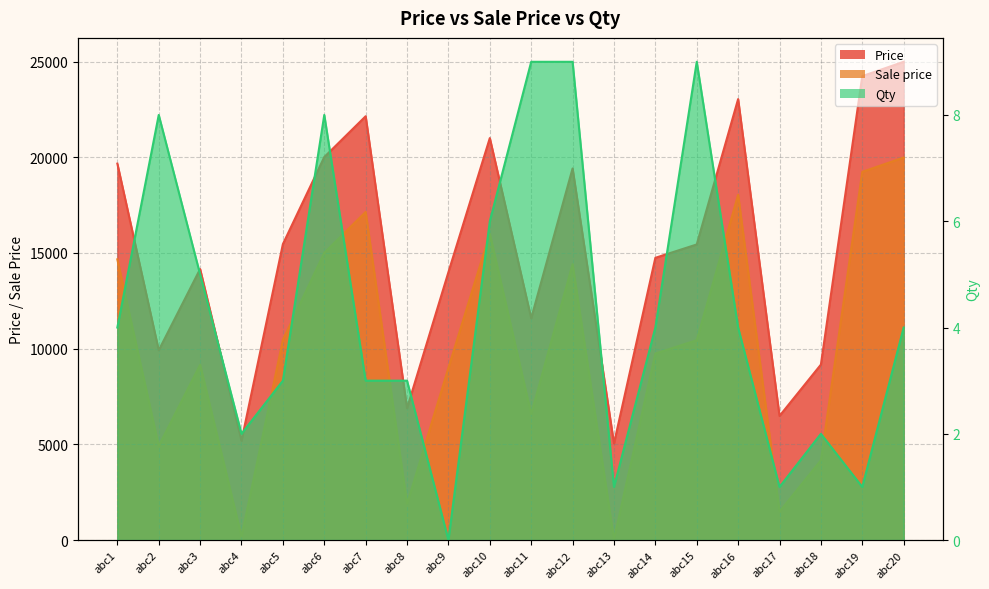

Which category has the highest value across all series?

abc20